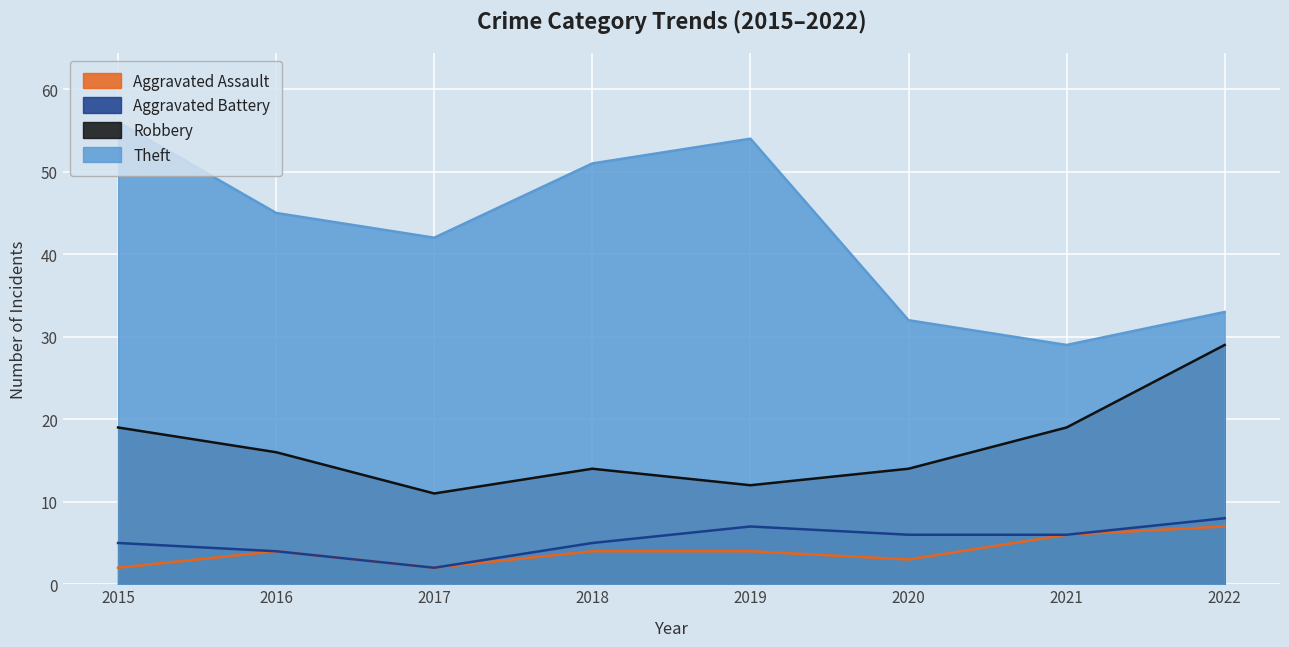

What is the difference between the second highest and second lowest values in the Aggravated Battery series?

3